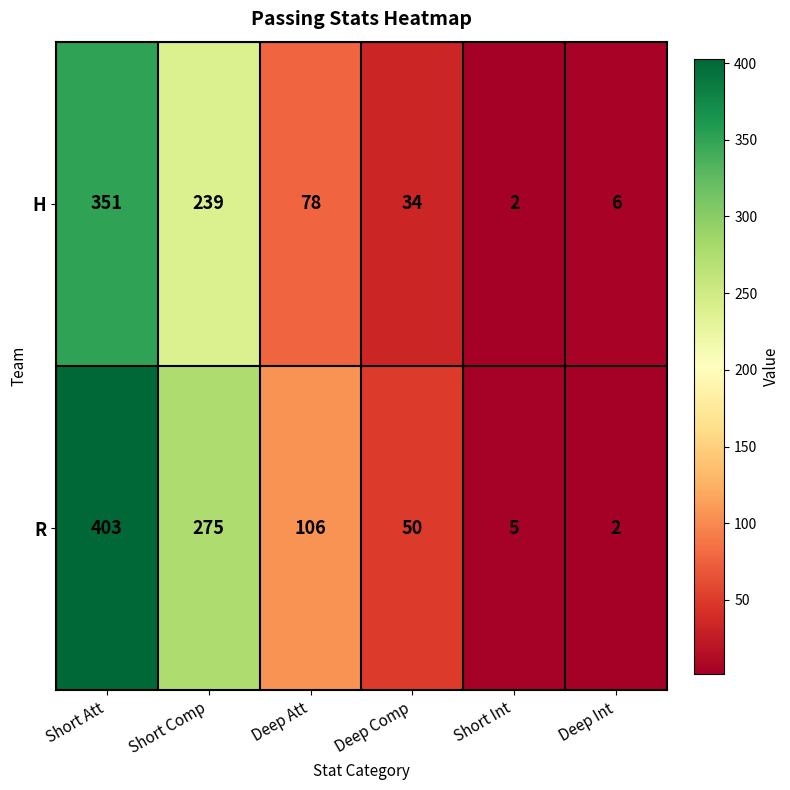

What is the difference between the R values at Deep Int and Deep Comp?

48